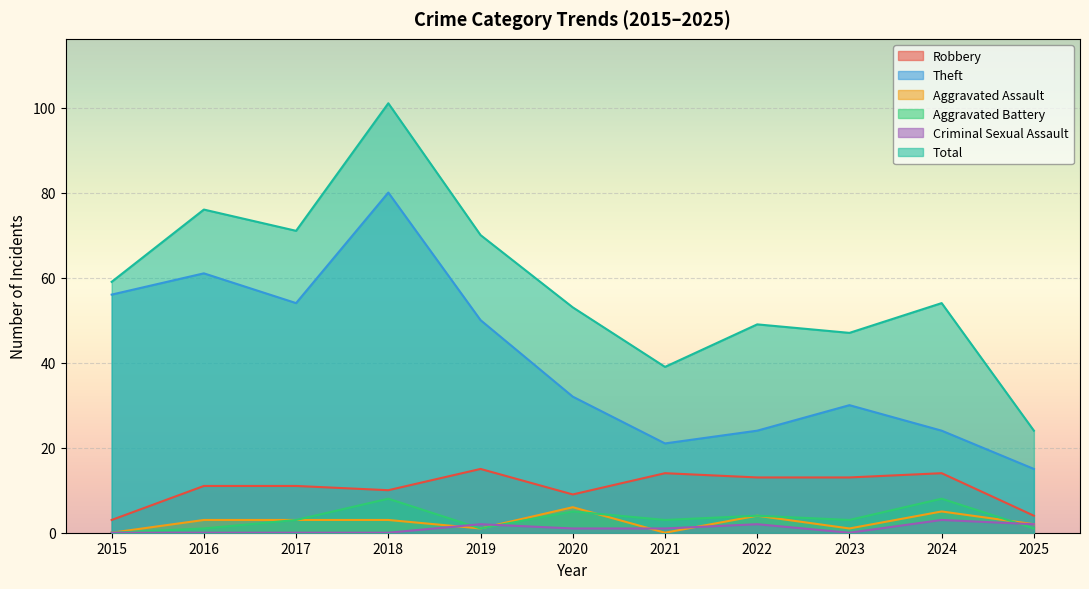

Between 2023 and 2019, which is larger?

2019